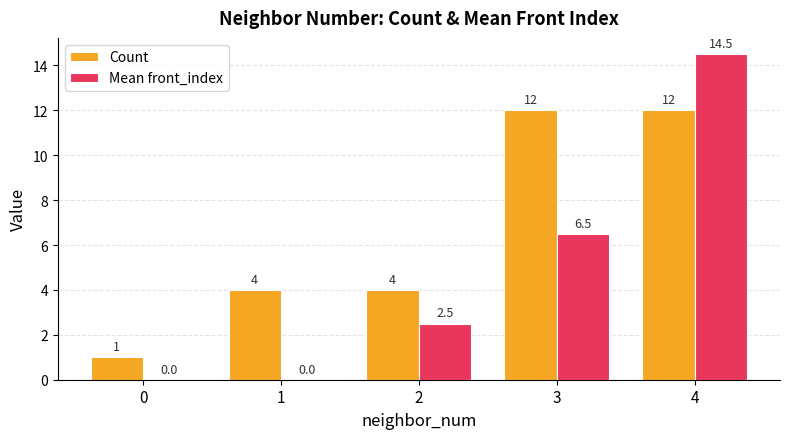

What is the approximate value of Mean front_index at 4?

14.5